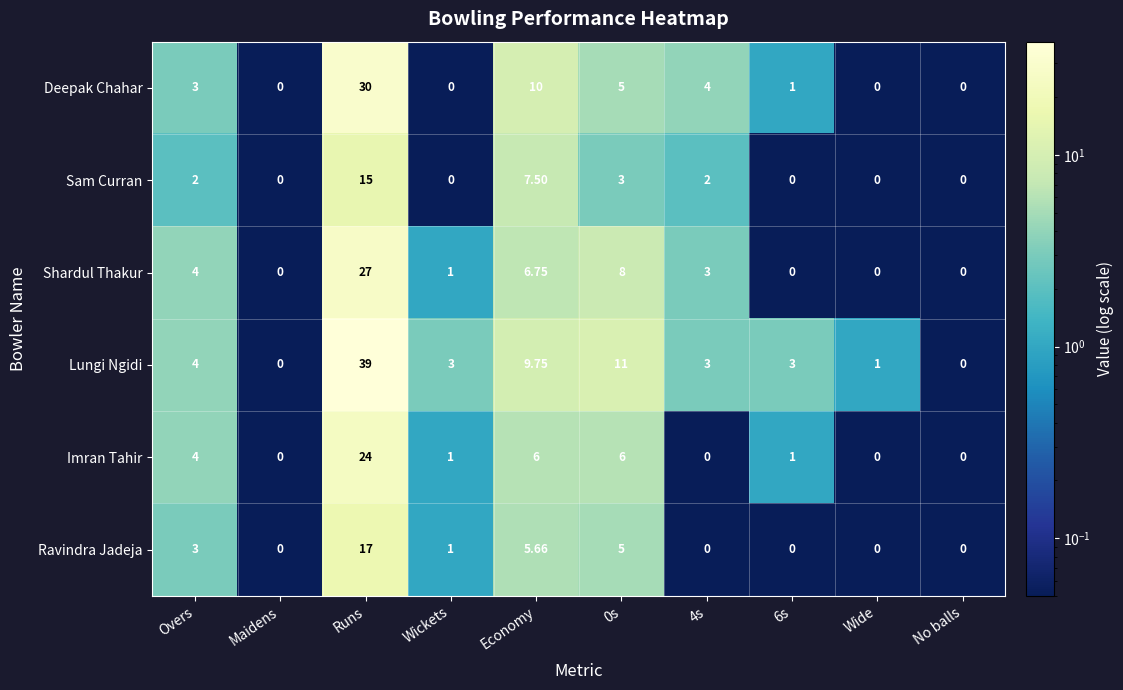

How many data points does each series have?

10